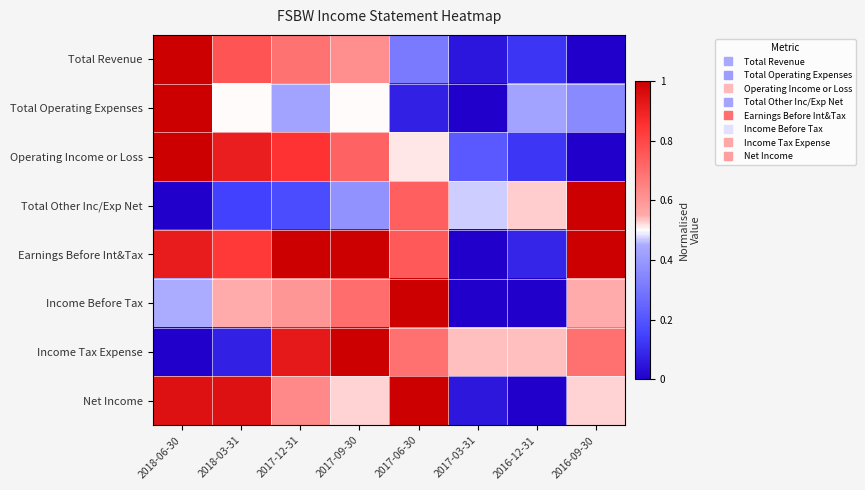

At how many categories does at least one series exceed 0?

8